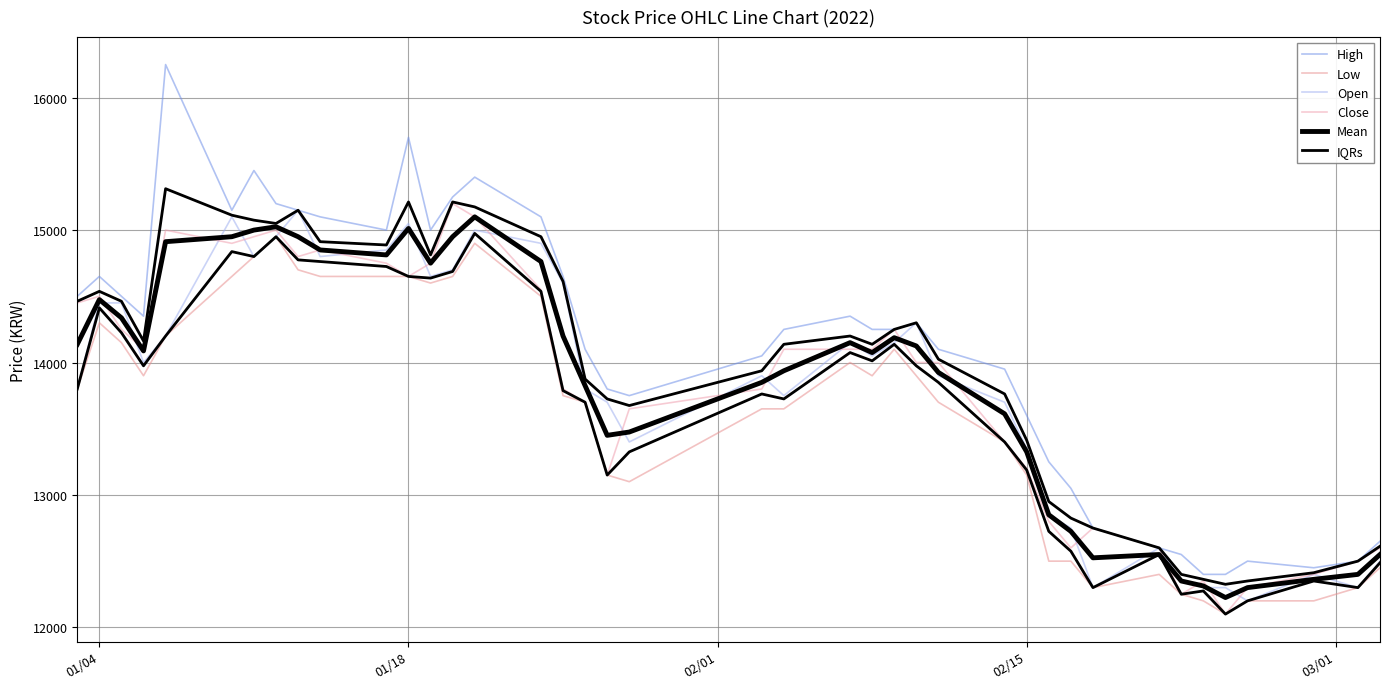

How many data points in High are above 14250?

19